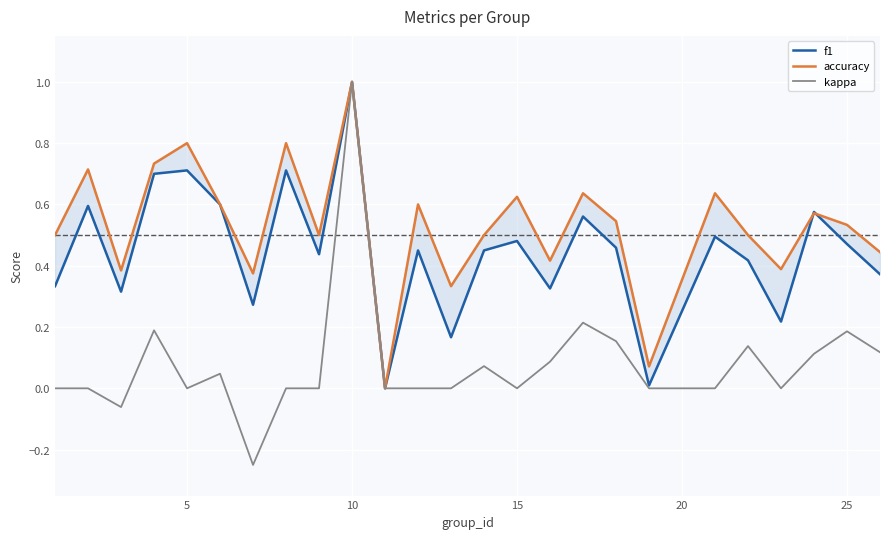

What is the highest value of the kappa series?

1.0